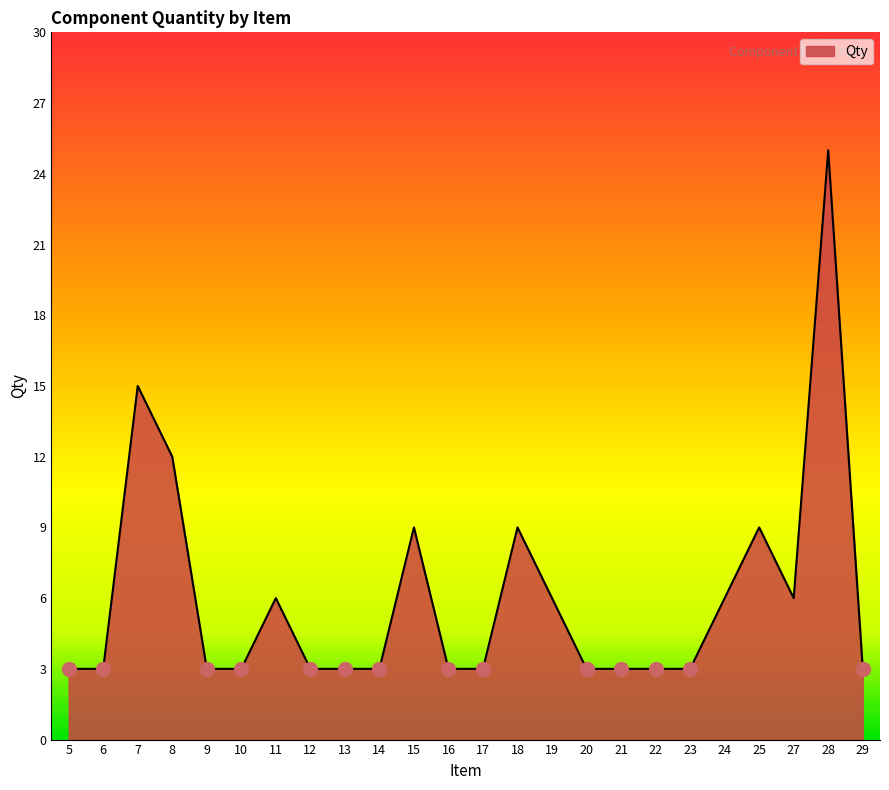

True or false: the data shows 2 at 5.

False